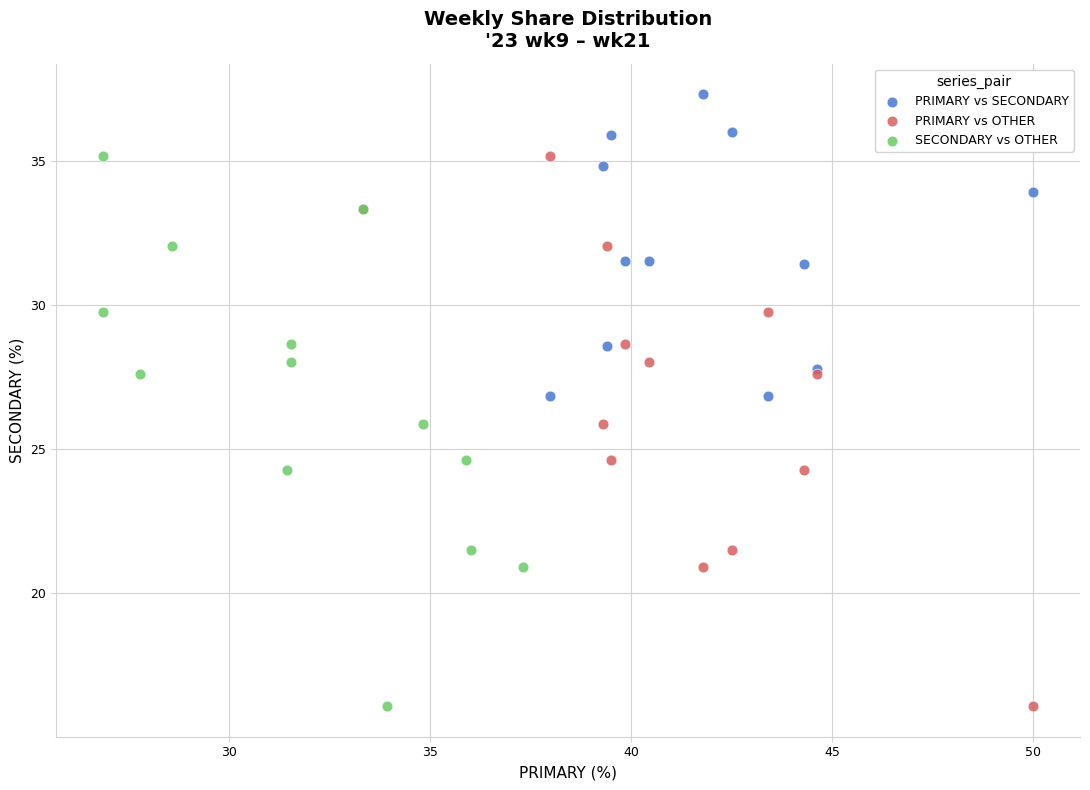

Which series reaches the maximum Y coordinate?

PRIMARY vs SECONDARY